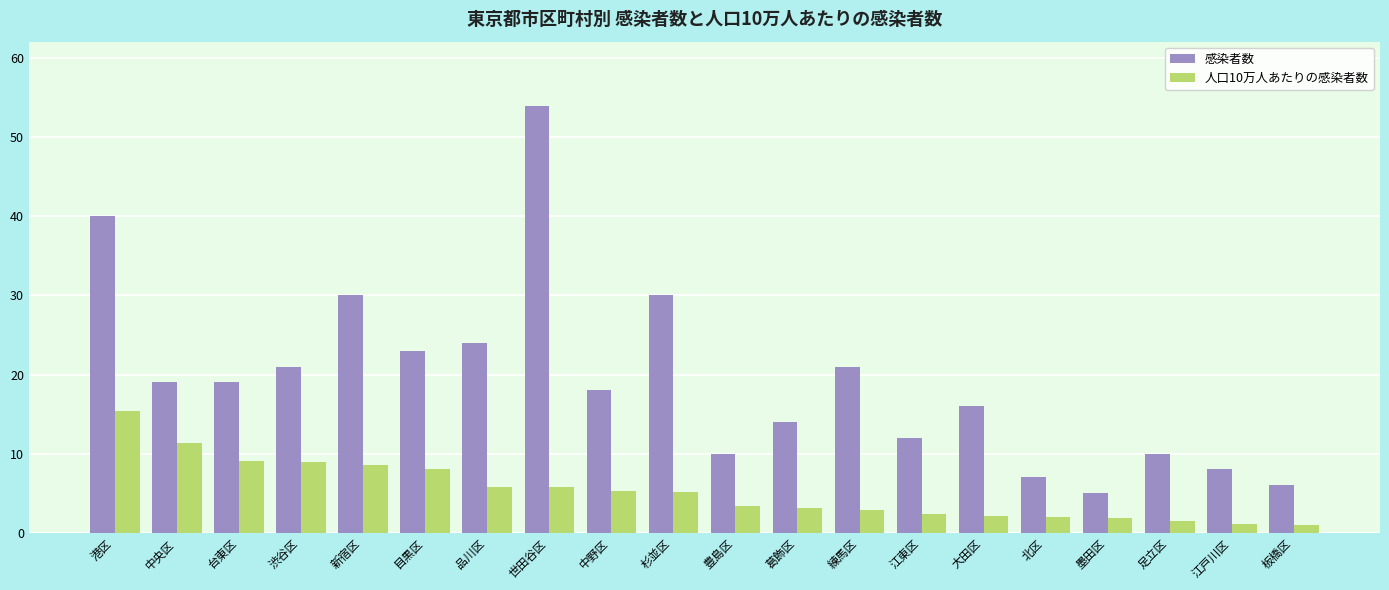

What is the label of the 8th bar from the right?

練馬区